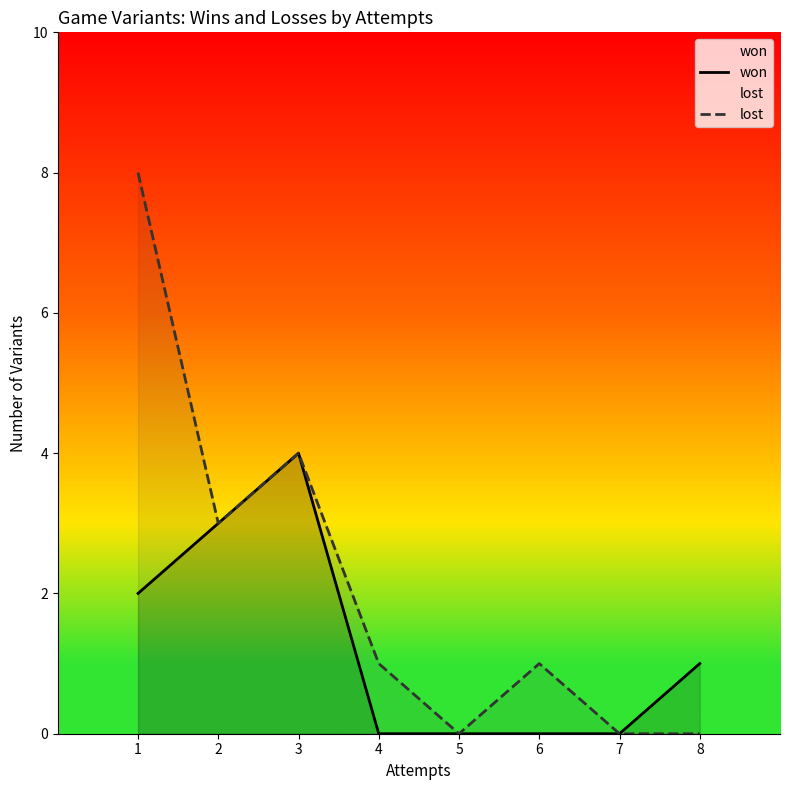

How many data points in lost are less than 1?

3